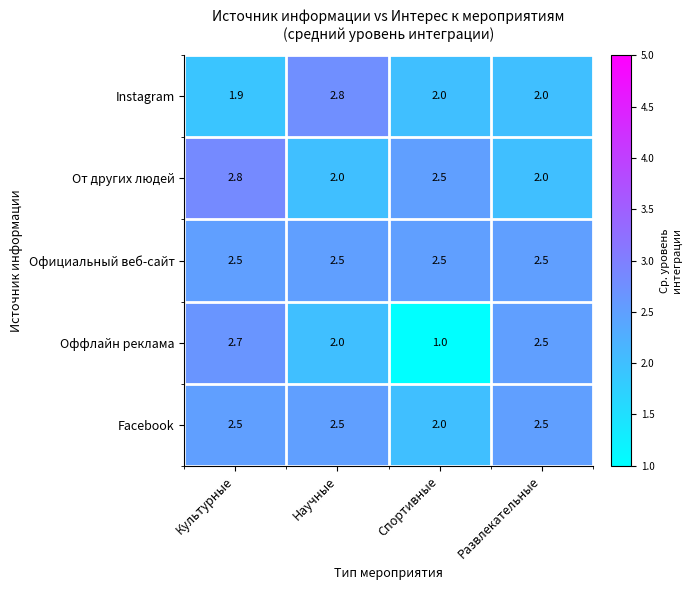

What is the maximum value shown in the chart?

2.8